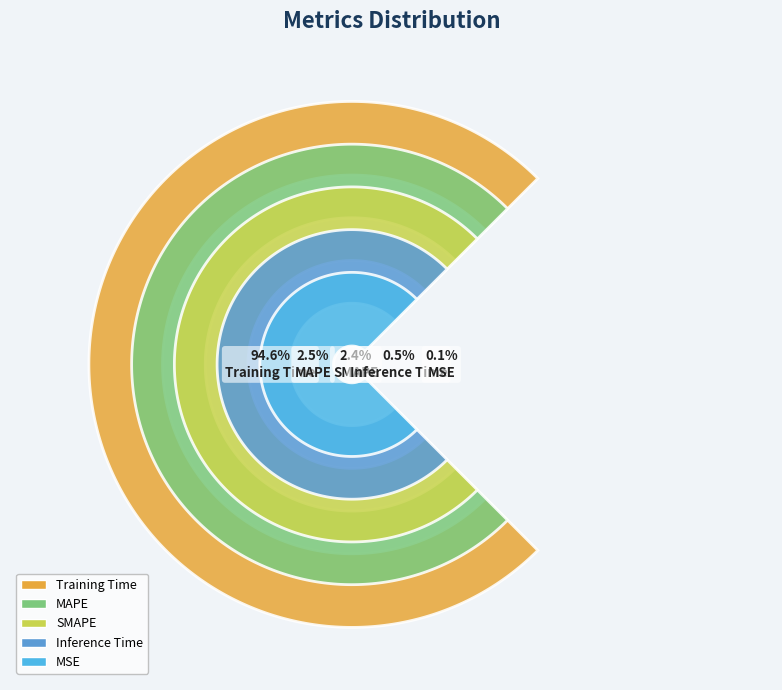

What is the smallest slice in the pie chart?

MSE